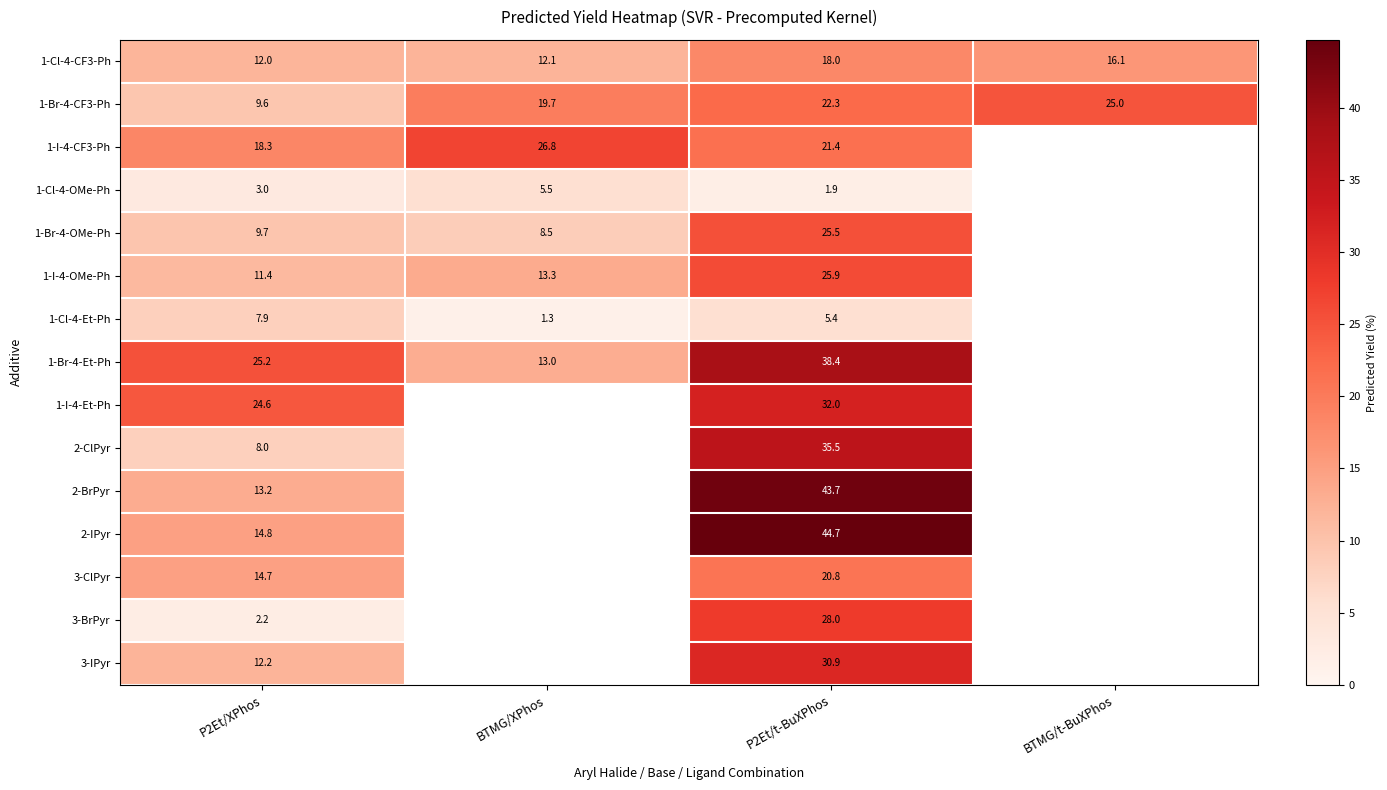

Is it true that 1-I-4-CF3-Ph equals 29.5 at P2Et/t-BuXPhos?

False